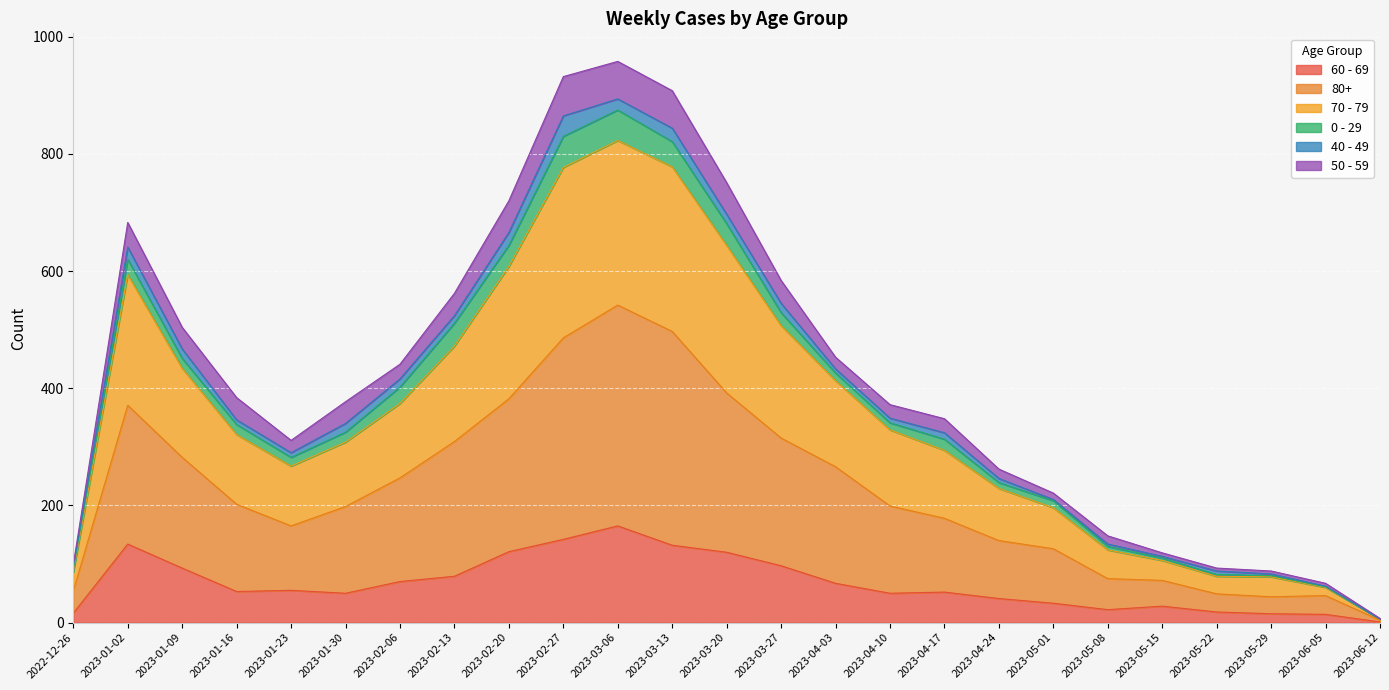

Where is 60 - 69 nearest to the value 83?

2023-02-13